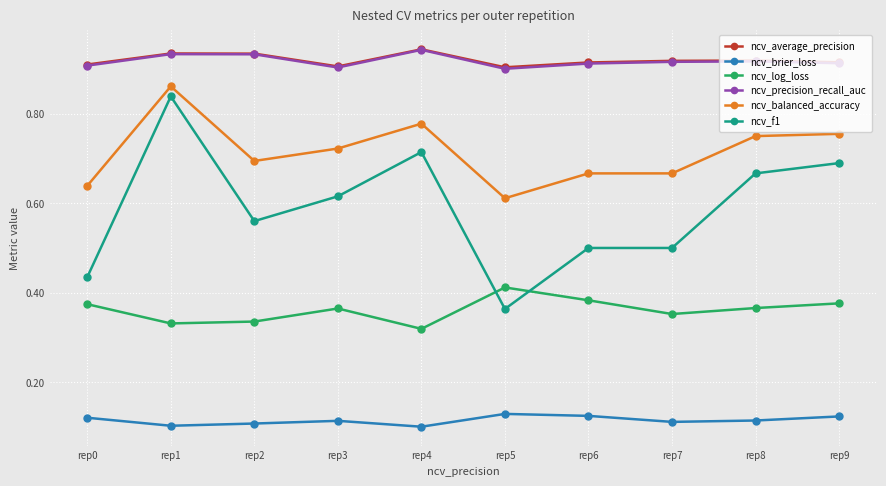

True or false: ncv_precision_recall_auc and ncv_brier_loss cross at least once.

False